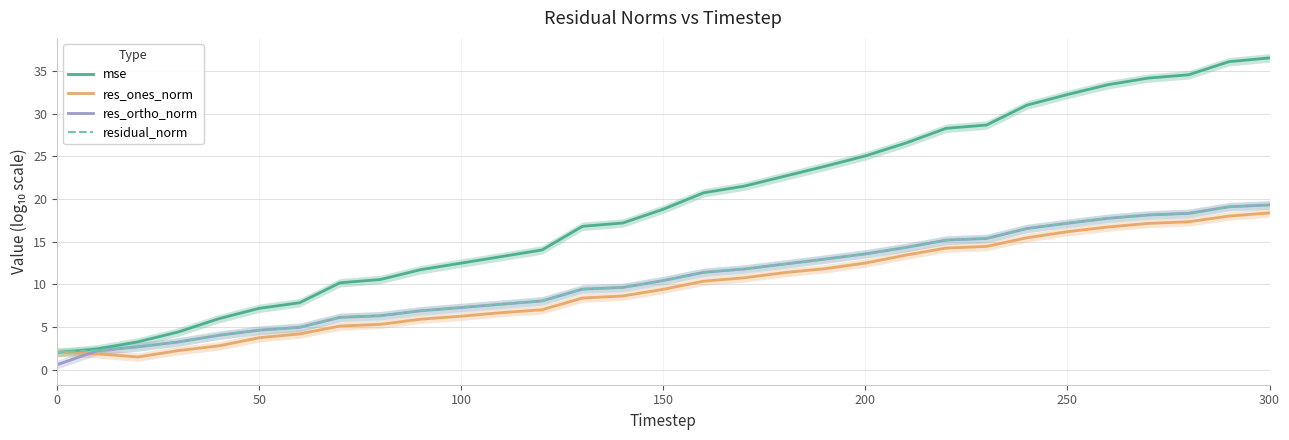

What is the sum of the mse values at 150 and 100?

31.3